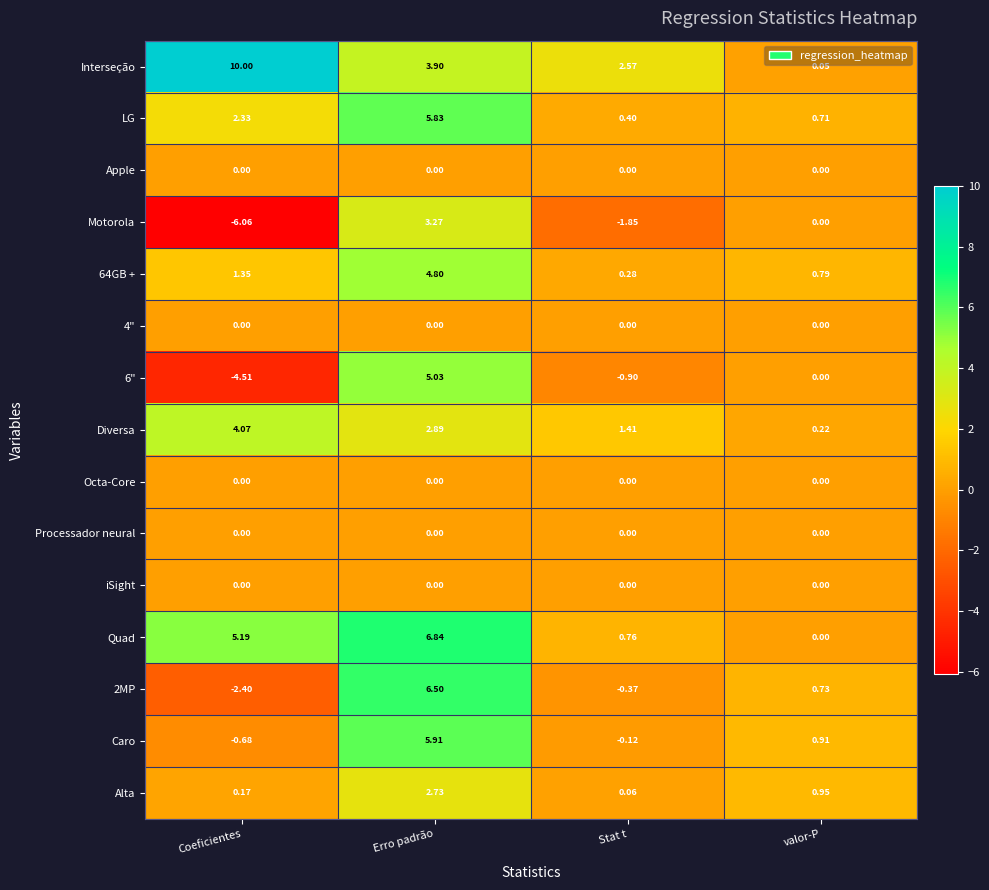

Which category has the lowest value in the LG series?

Stat t